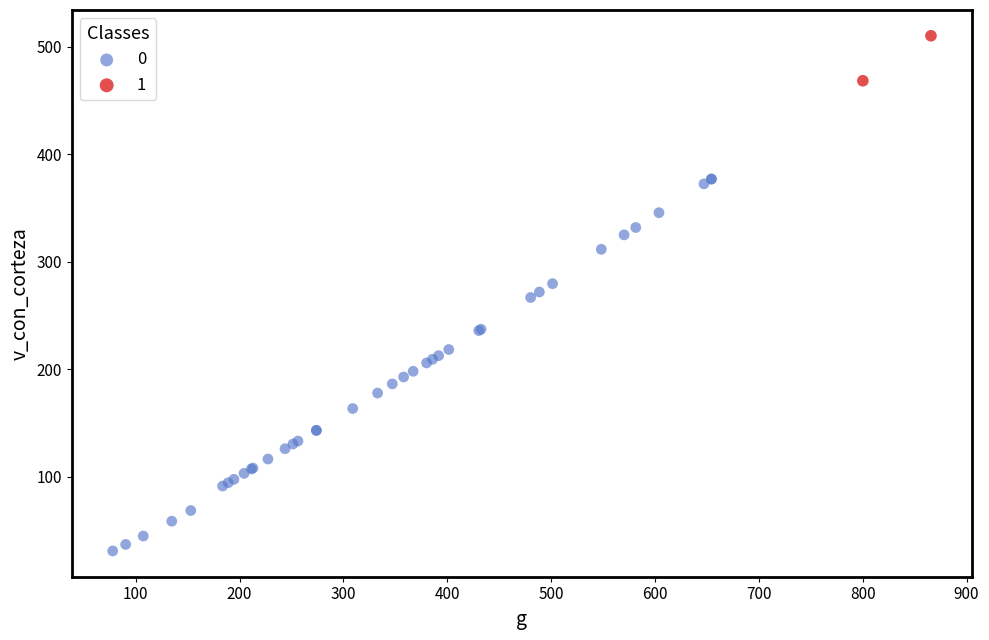

Which series contains the highest Y value?

1